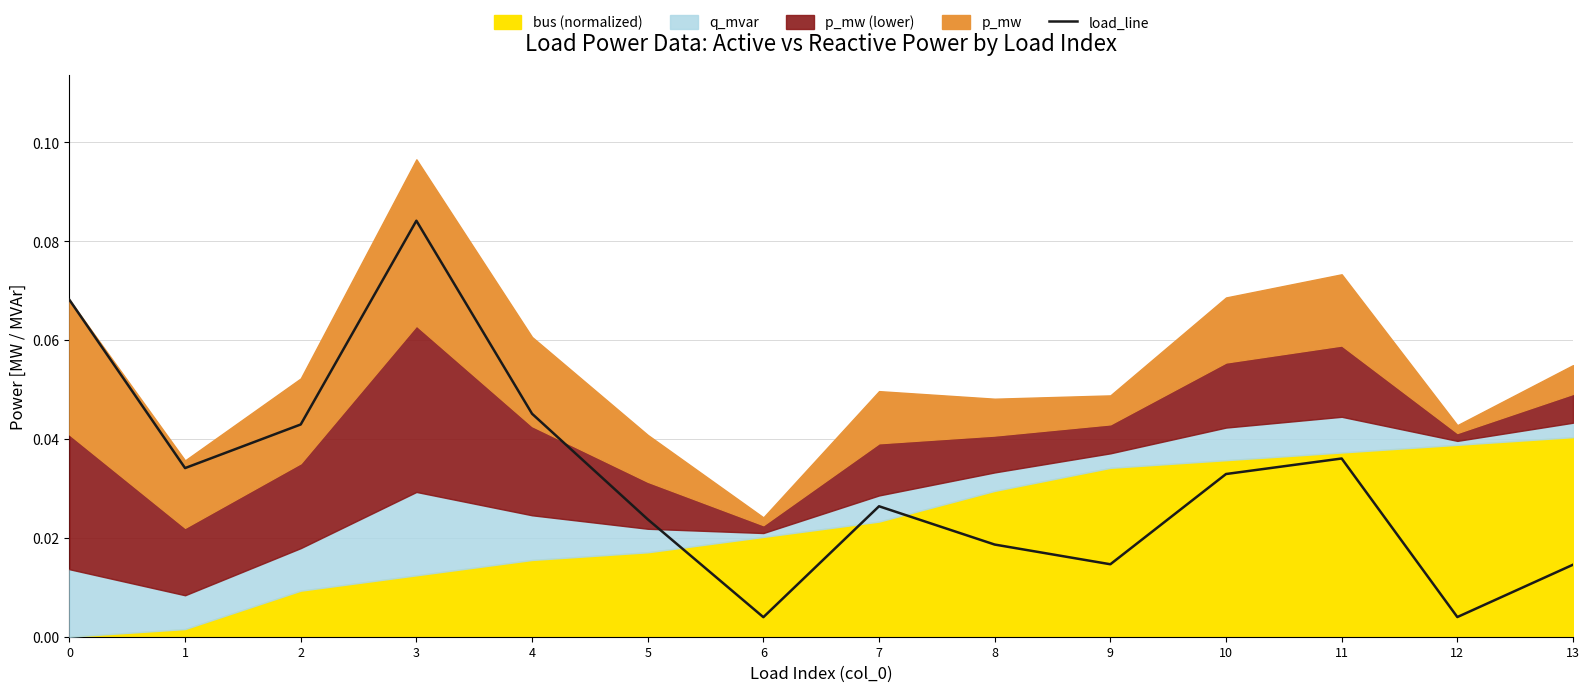

Which category has the highest value in the load_line series?

3